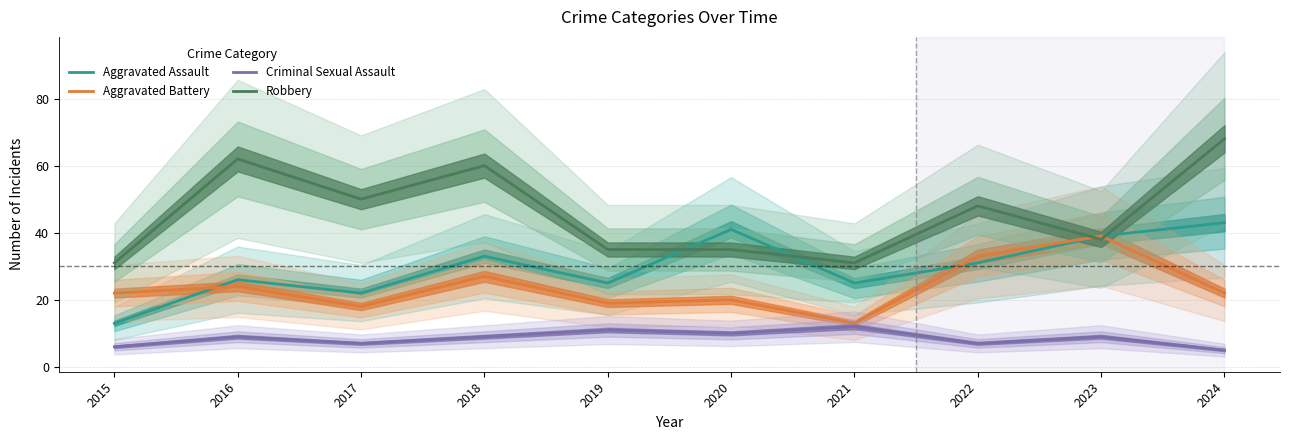

True or false: Criminal Sexual Assault and Aggravated Battery intersect in this chart.

False